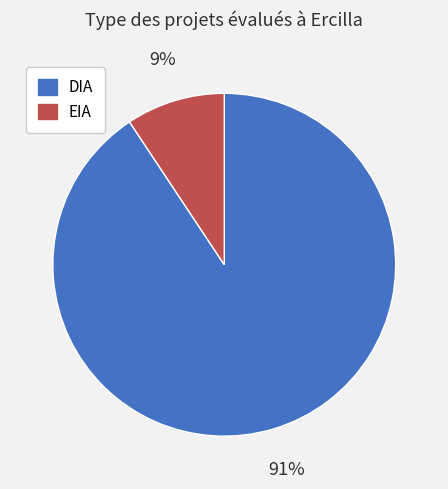

Is the sum of DIA and EIA greater than half?

Yes